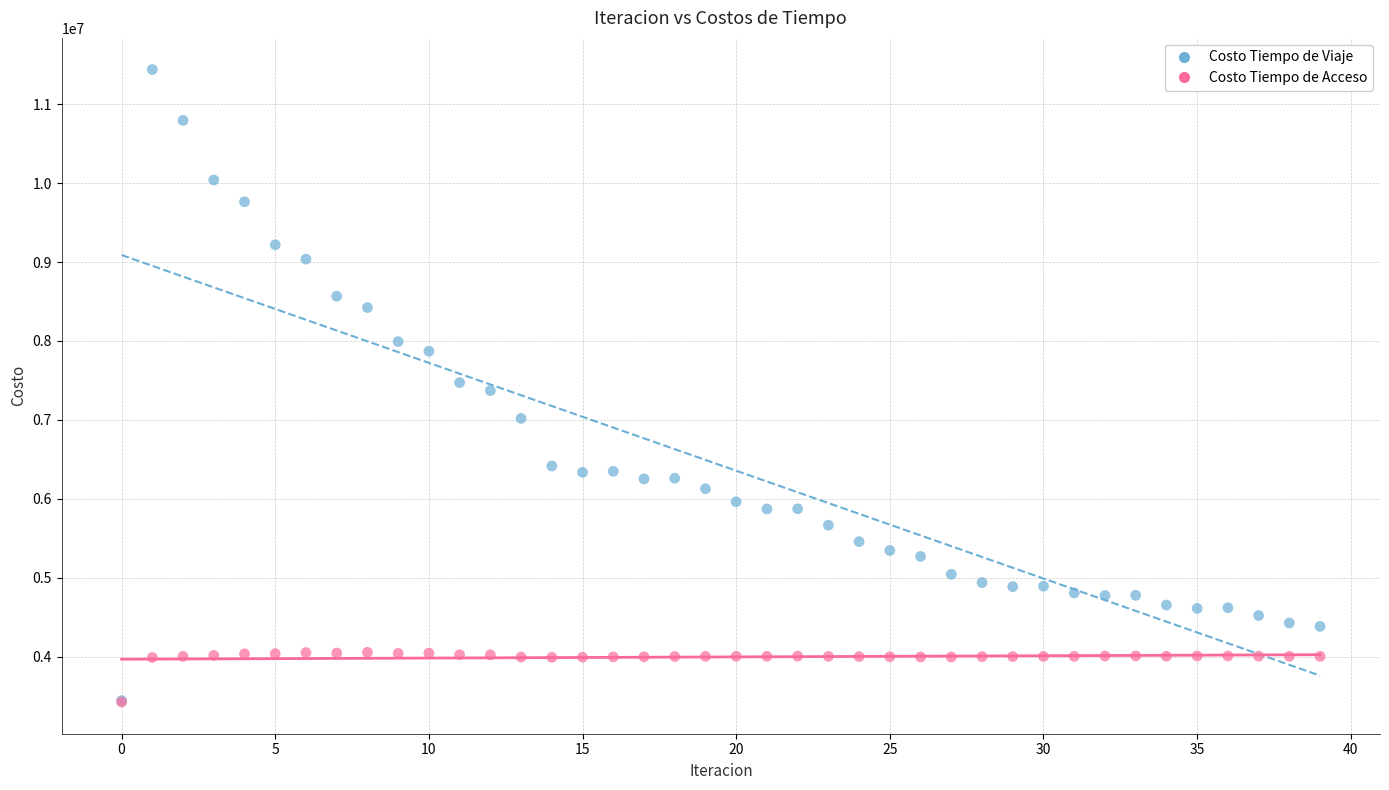

What are all the series names shown in the legend?

Costo Tiempo de Viaje, Costo Tiempo de Acceso